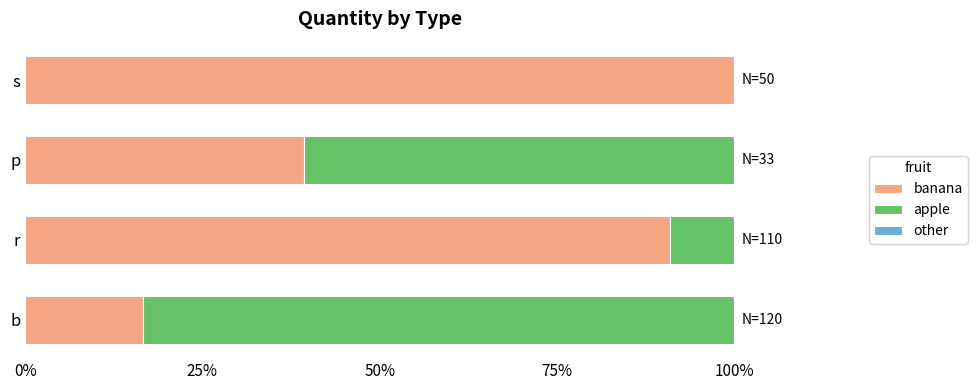

Count the number of data series in this chart.

2